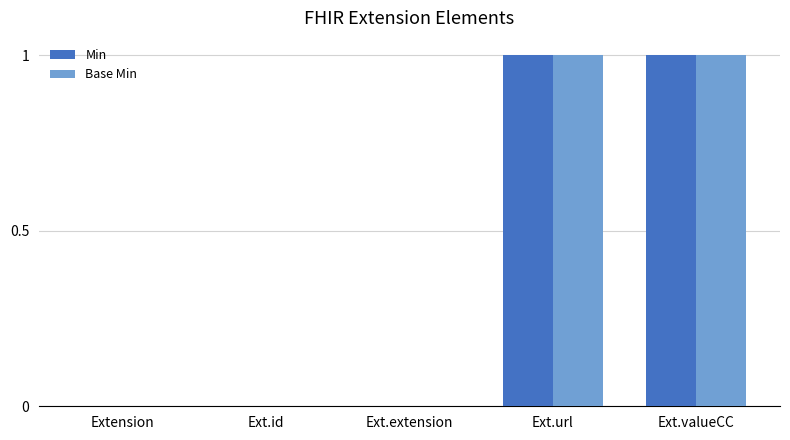

Is the value of Min at Ext.url greater than the value of Base Min at Extension?

Yes